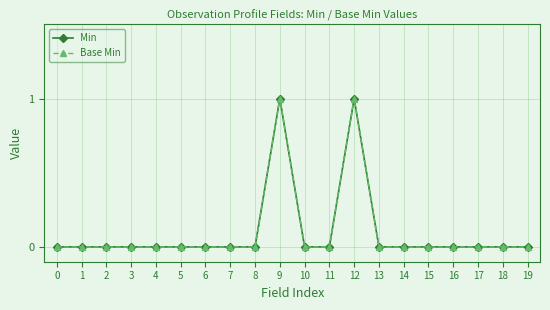

True or false: Min and Base Min cross at least once.

False